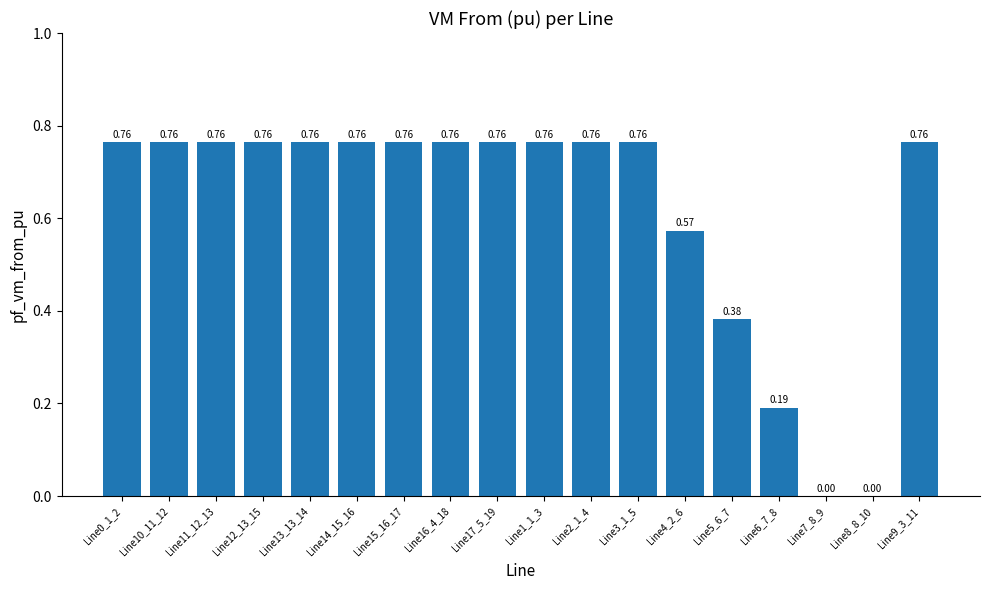

What is the sum of the values at Line9_3_11 and Line11_12_13?

1.5